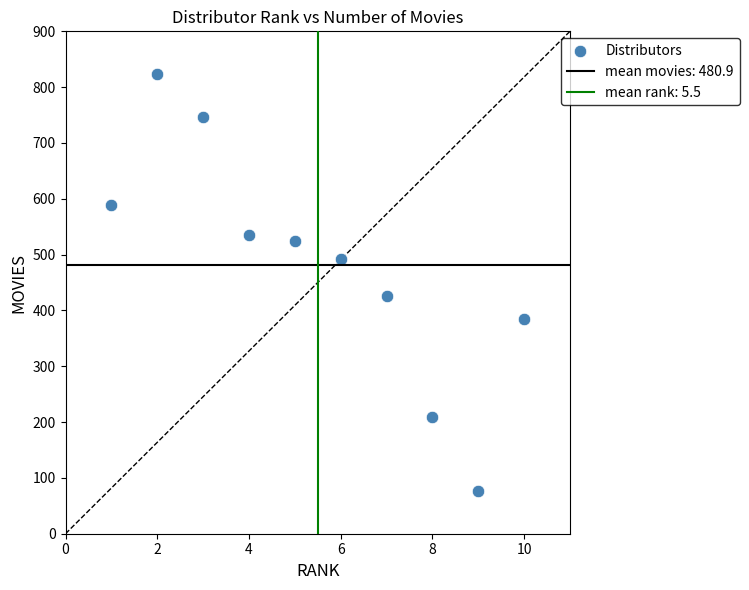

What Y value in the scatter plot is closest to 450?

426